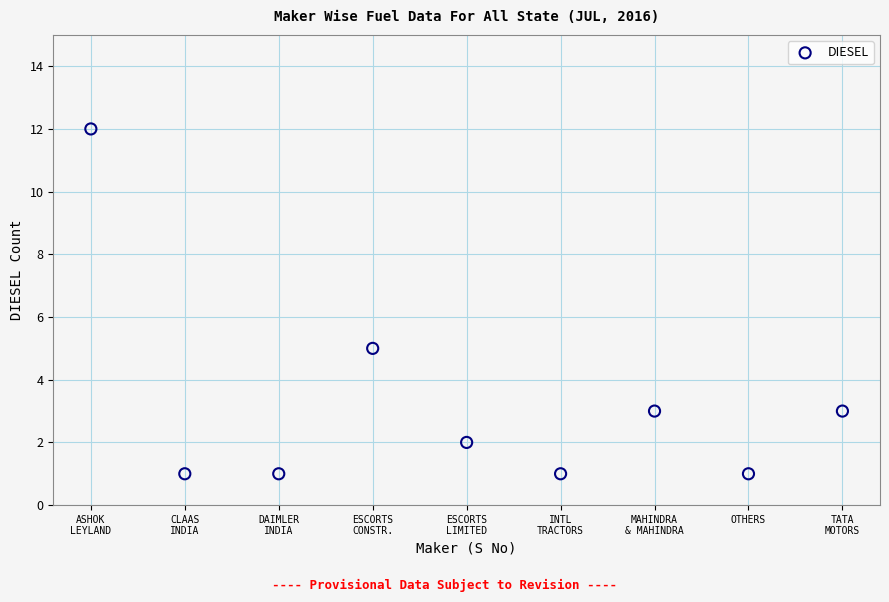

What is the average X value?

5